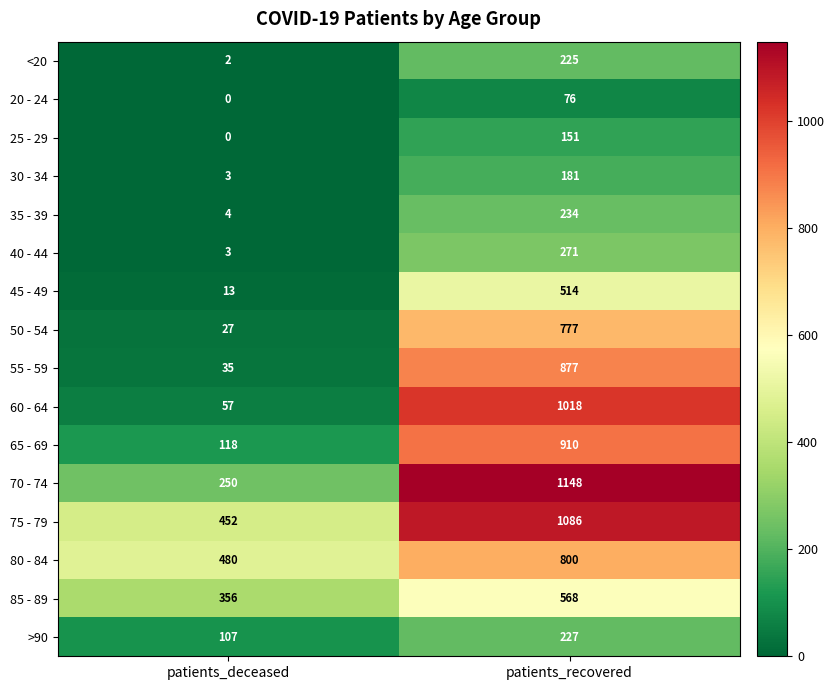

Rank the series by their maximum value, from lowest to highest.

20 - 24, 25 - 29, 30 - 34, <20, >90, 35 - 39, 40 - 44, 45 - 49, 85 - 89, 50 - 54, 80 - 84, 55 - 59, 65 - 69, 60 - 64, 75 - 79, 70 - 74